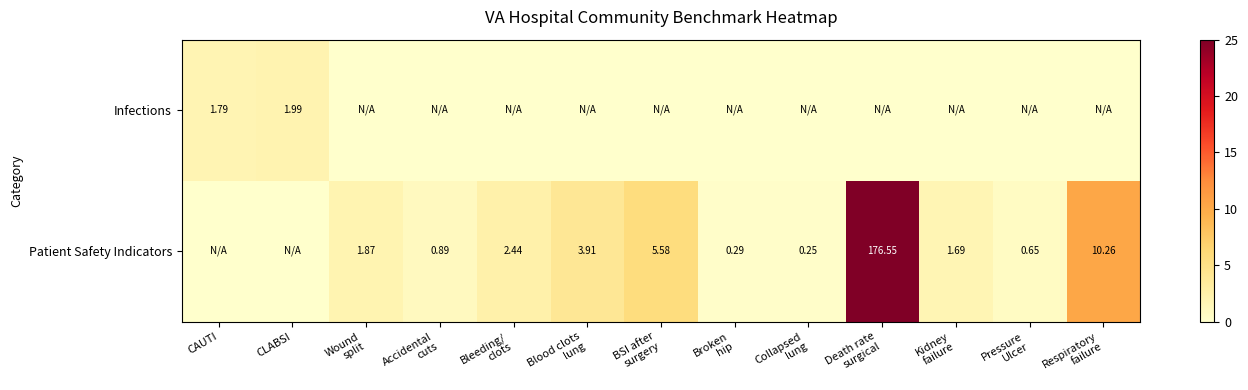

How many values in Patient Safety Indicators are above zero?

11